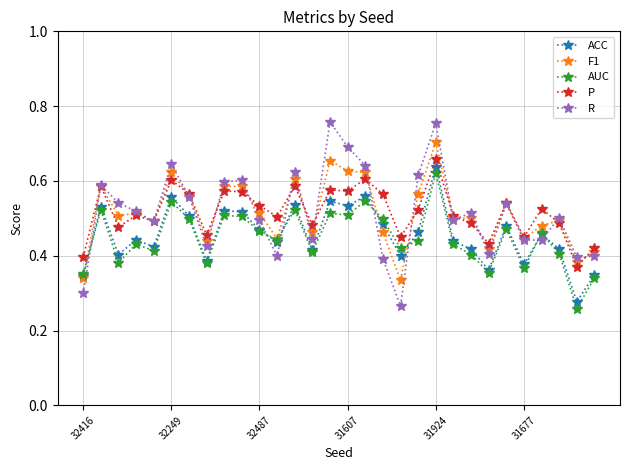

Does the chart display data point markers on the line(s)?

Yes